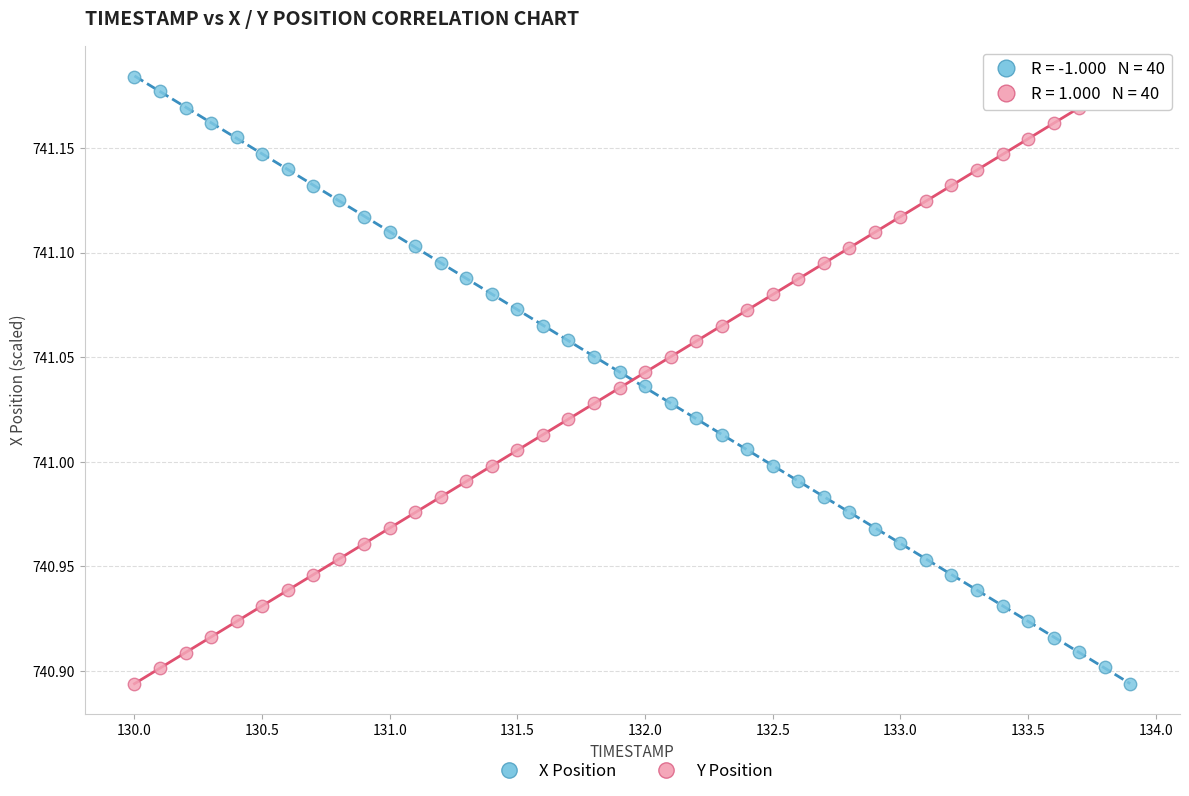

Across all data points, what is the range of X values (max minus min)?

3.9